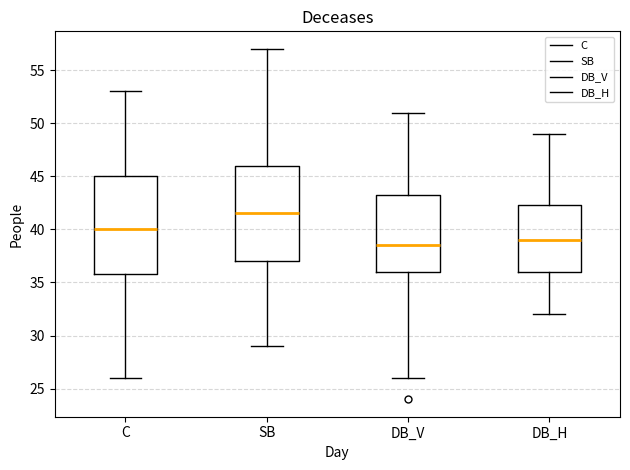

Which box has the lowest median line?

DB_V